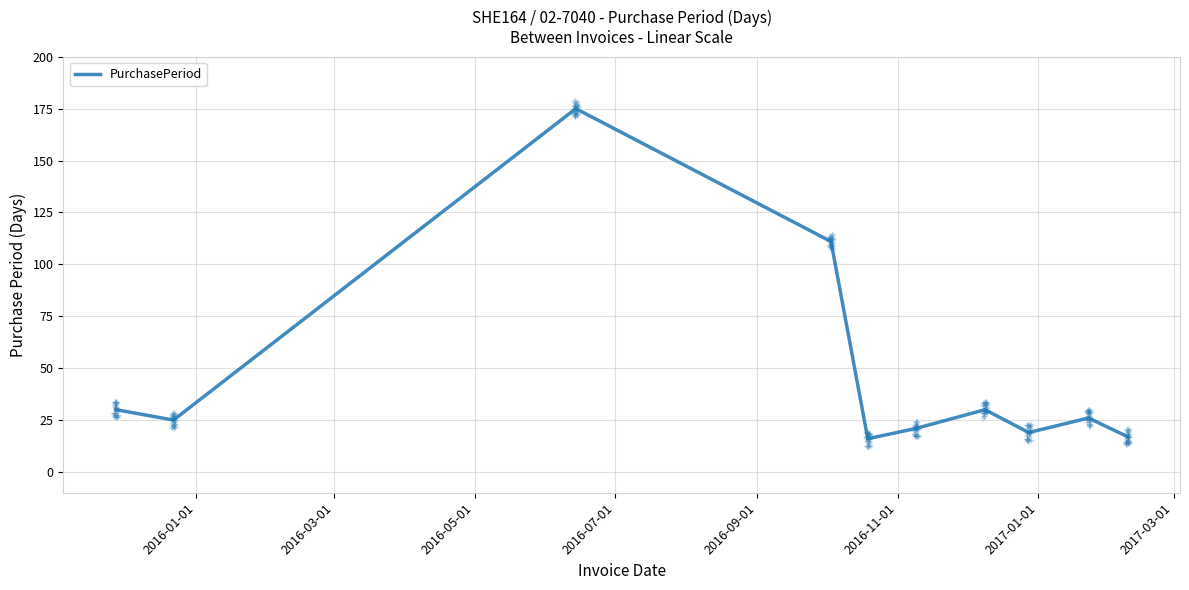

Is it true that the value at 2016-11-01 is 21?

True